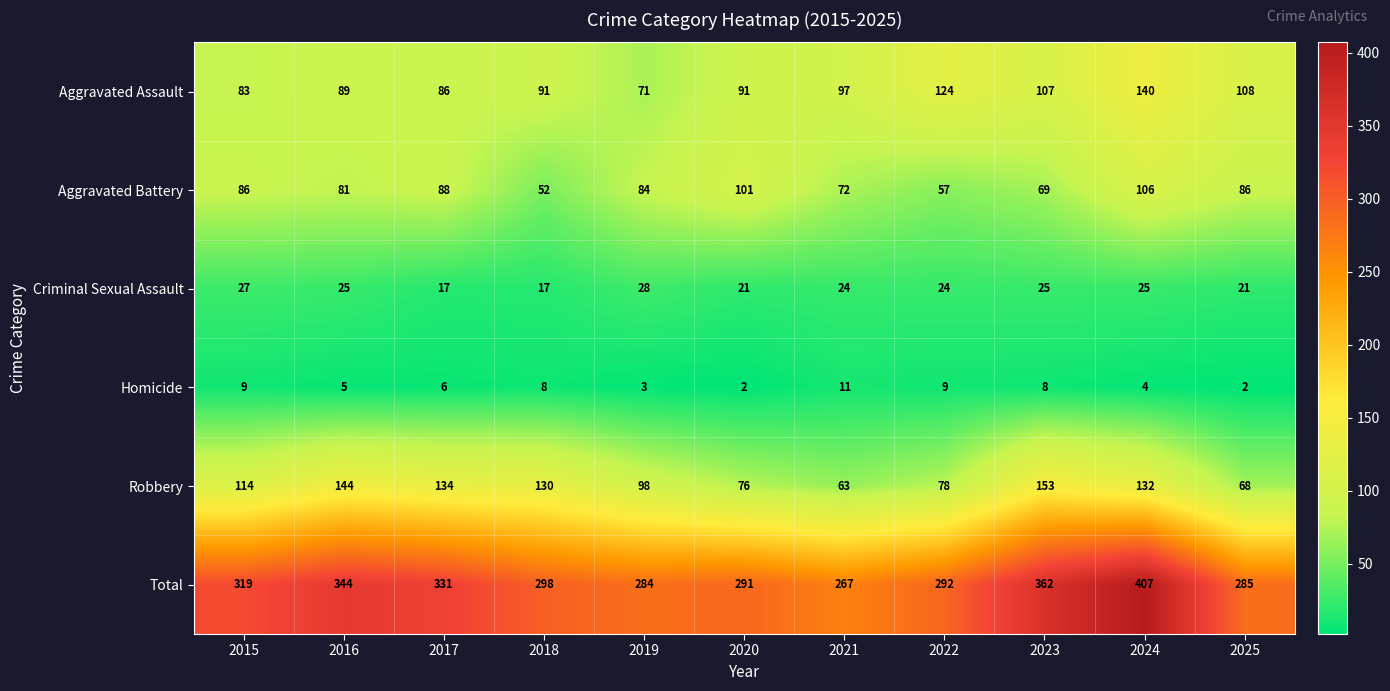

At 2025, list the series in order from largest to smallest.

Total, Aggravated Assault, Aggravated Battery, Robbery, Criminal Sexual Assault, Homicide